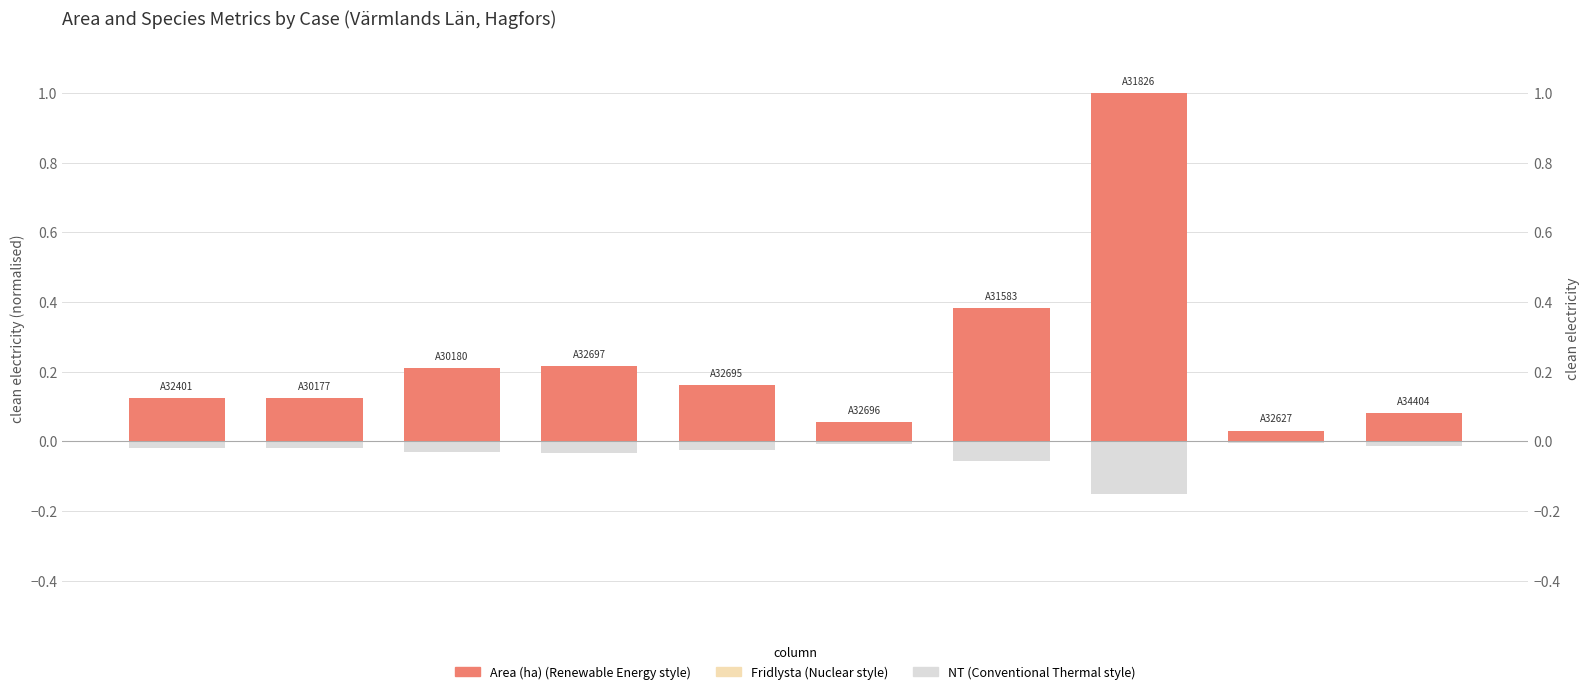

List the series in order of their overall mean, highest first.

Area (ha), Fridlysta, NT